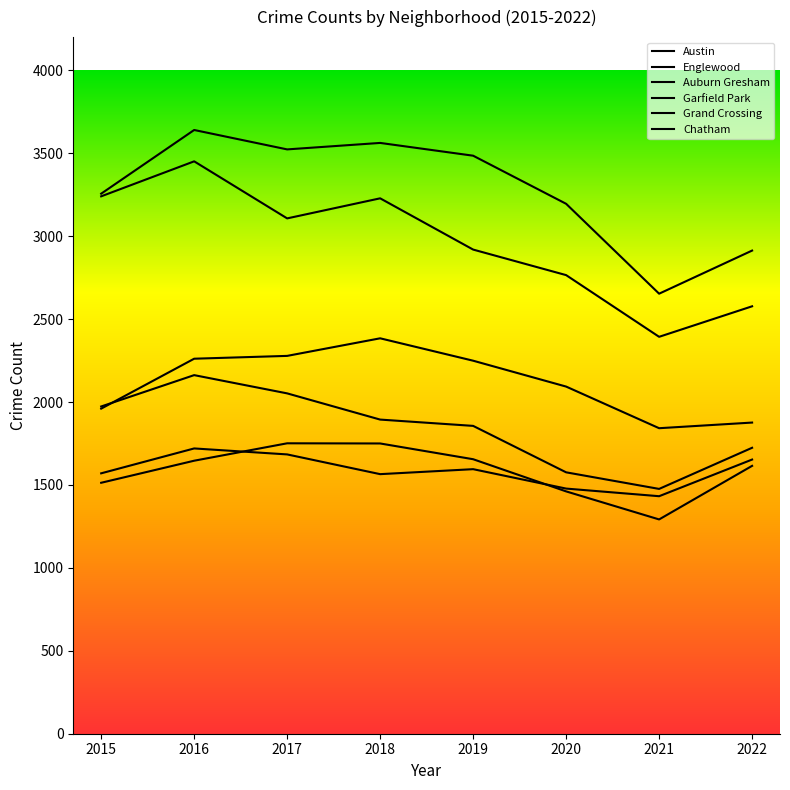

Does the chart have visible grid lines?

No